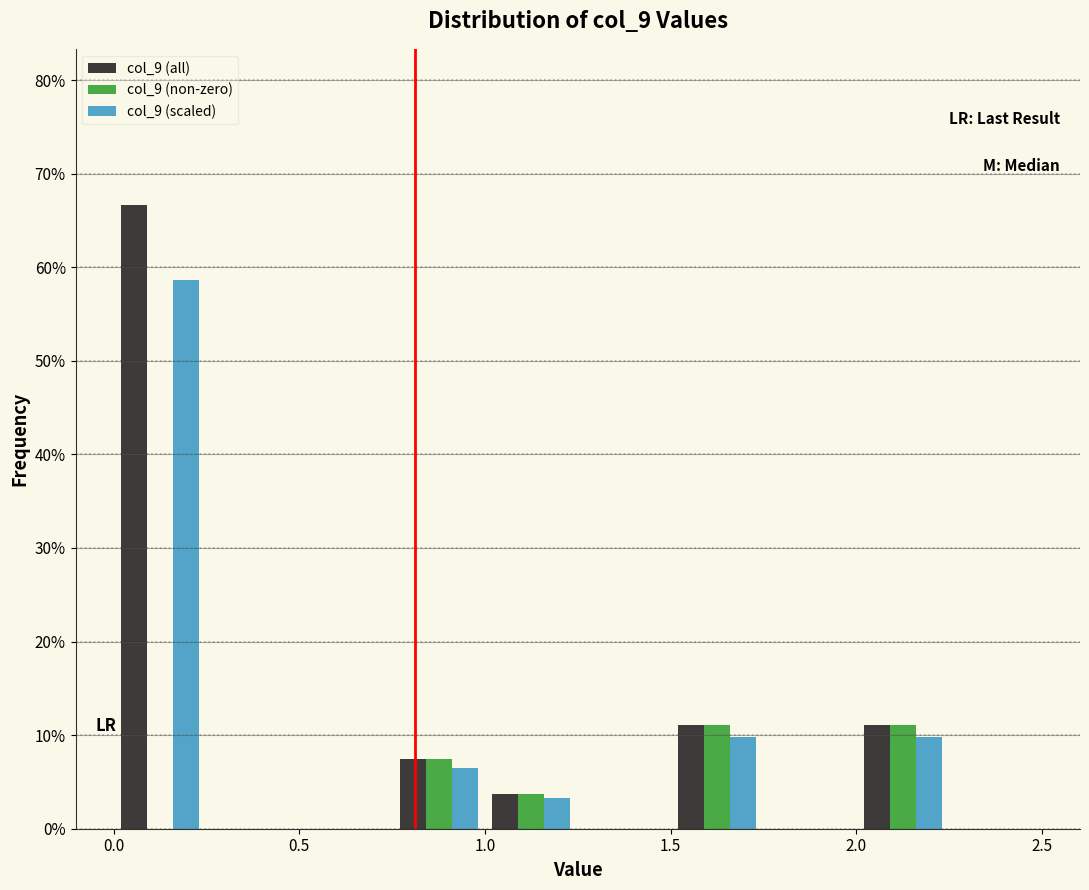

Reading left to right, list every range on the x-axis with the height of the bar of each series over it. The values are not printed on the chart, so give them approximately, as read against the axis.

0.00 to 0.25: col_9 (all)=67	col_9 (non-zero)=0	col_9 (scaled)=59
0.25 to 0.50: col_9 (all)=0	col_9 (non-zero)=0	col_9 (scaled)=0
0.50 to 0.75: col_9 (all)=0	col_9 (non-zero)=0	col_9 (scaled)=0
0.75 to 1.00: col_9 (all)=7	col_9 (non-zero)=7	col_9 (scaled)=7
1.00 to 1.25: col_9 (all)=4	col_9 (non-zero)=4	col_9 (scaled)=3
1.25 to 1.50: col_9 (all)=0	col_9 (non-zero)=0	col_9 (scaled)=0
1.50 to 1.75: col_9 (all)=11	col_9 (non-zero)=11	col_9 (scaled)=10
1.75 to 2.00: col_9 (all)=0	col_9 (non-zero)=0	col_9 (scaled)=0
2.00 to 2.25: col_9 (all)=11	col_9 (non-zero)=11	col_9 (scaled)=10
2.25 to 2.50: col_9 (all)=0	col_9 (non-zero)=0	col_9 (scaled)=0